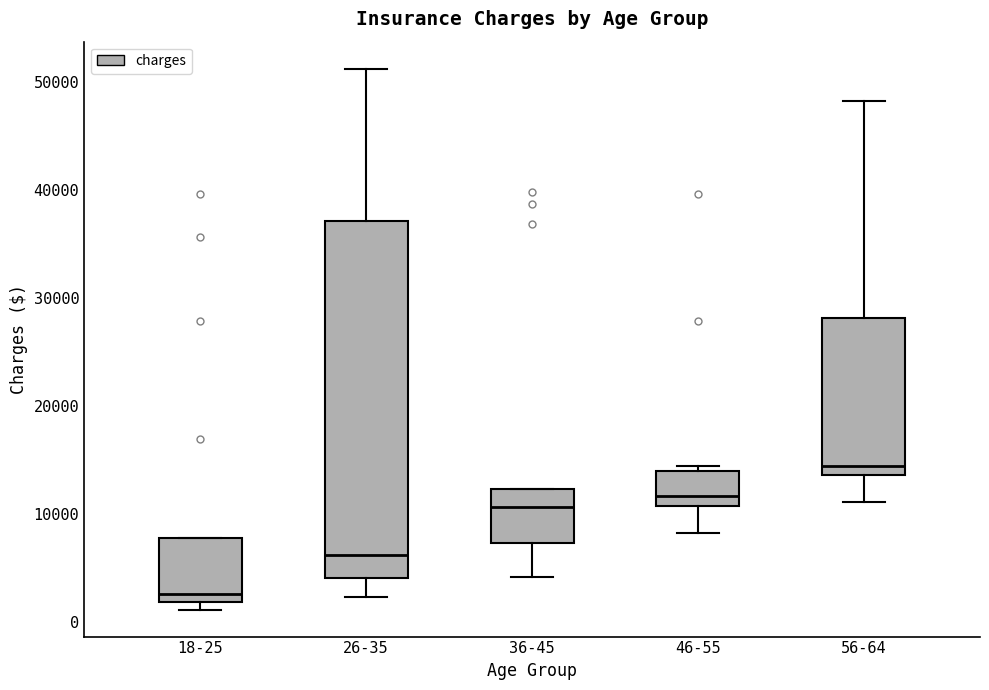

Where is the upper edge of the box for 56-64 on the y-axis? The values are not printed on the chart, so give them approximately, as read against the axis.

28000